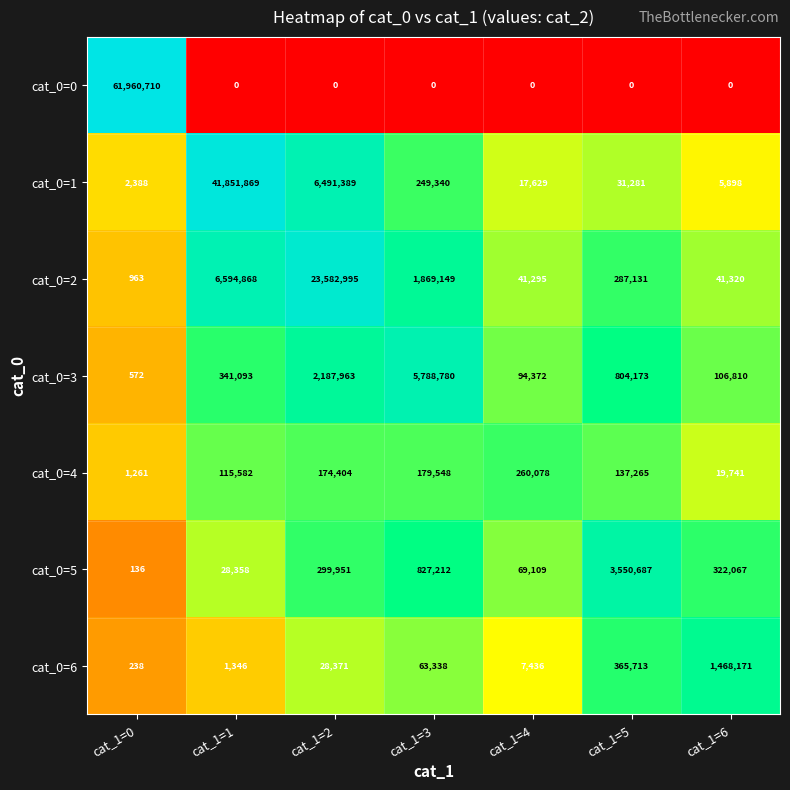

Which series has the largest total across all categories?

cat_0=0